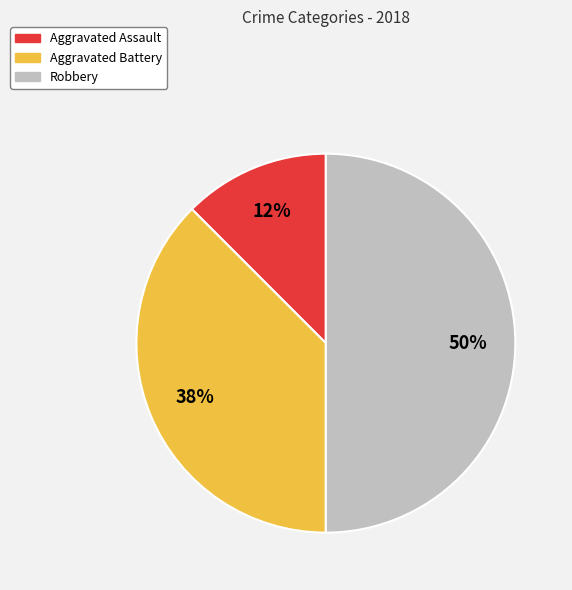

To the nearest percent, what is the average slice percentage?

33%